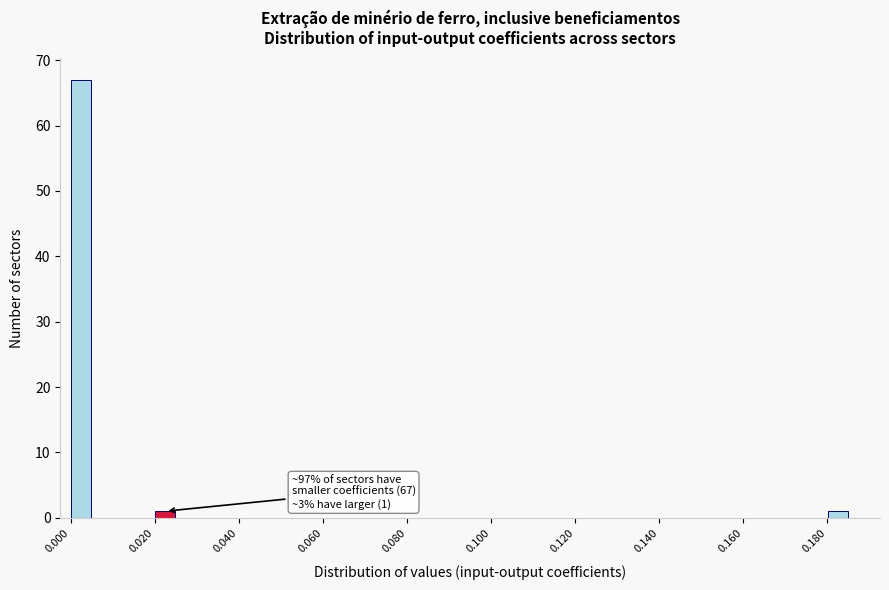

Read against the x-axis, roughly where is the centre of the tallest bar?

0.002